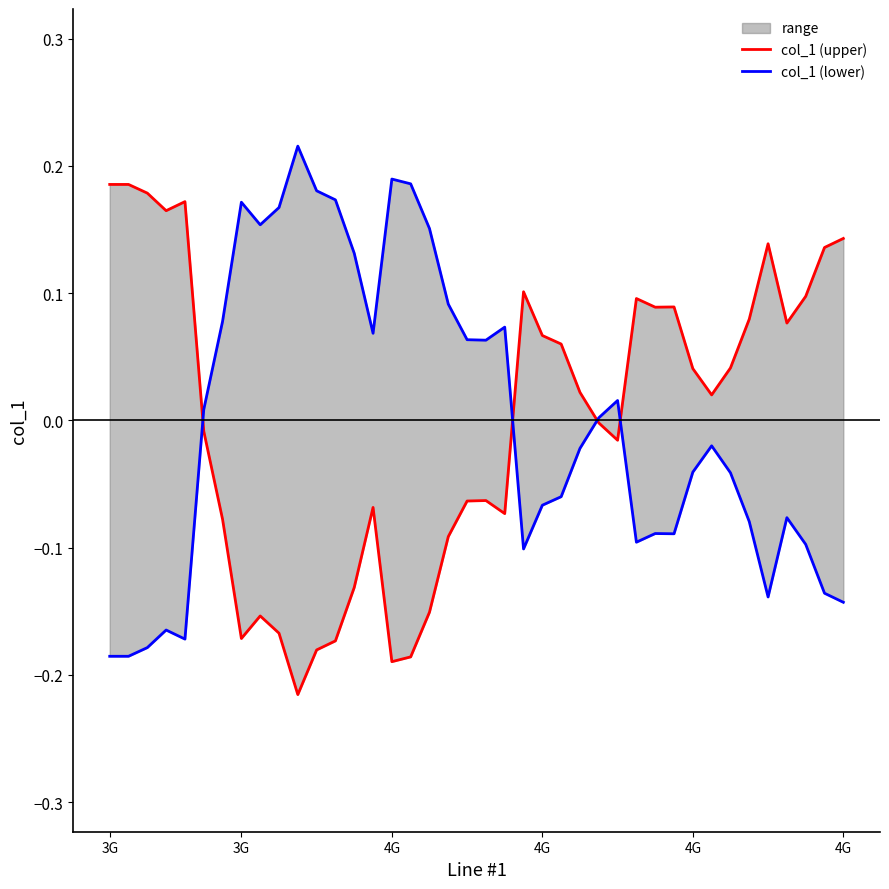

Which series has the largest range (max minus min)?

col_1 (upper)